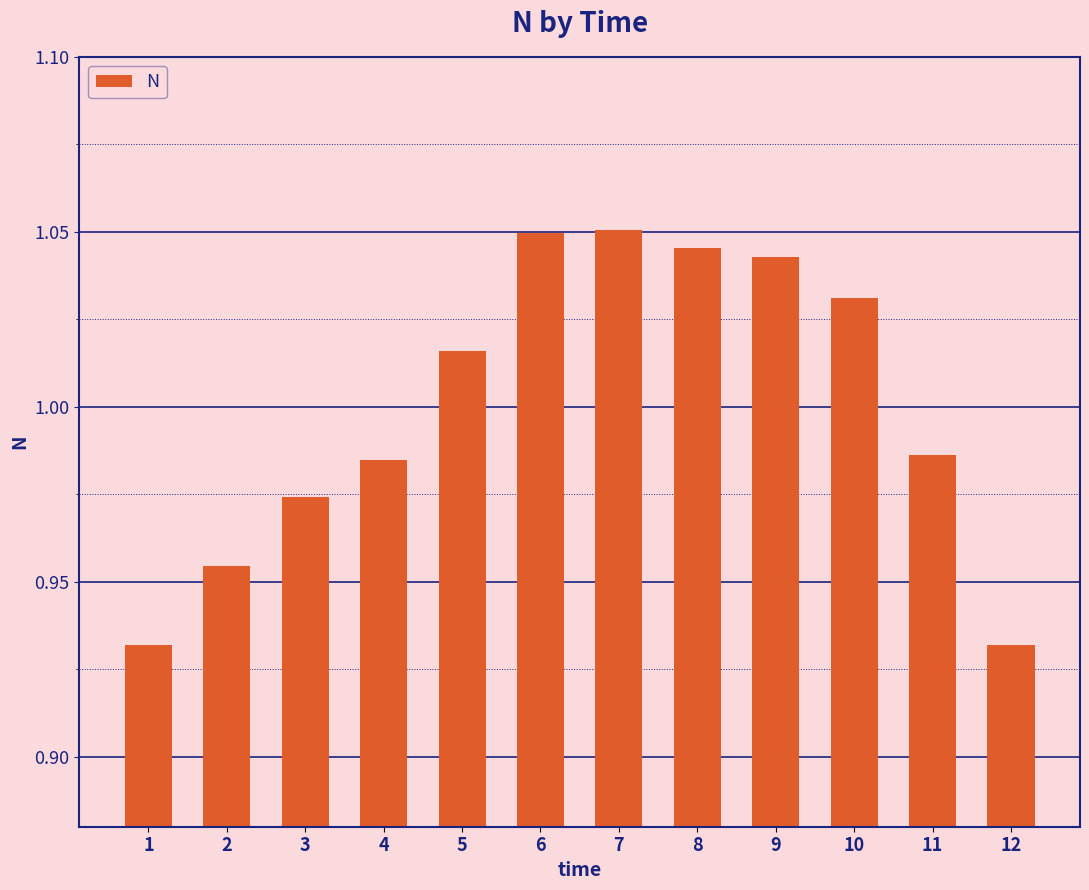

What is the sum of all values?

12.0